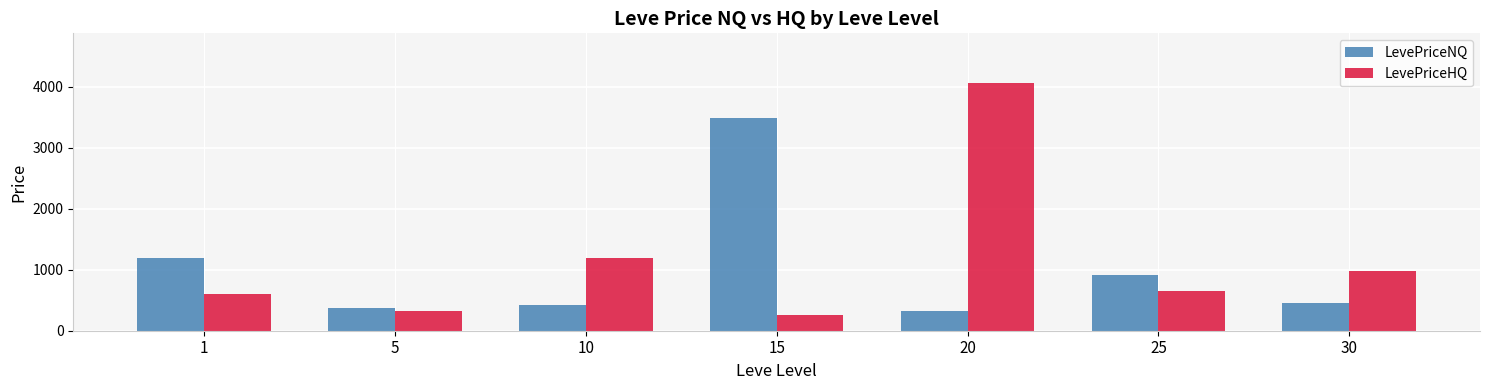

How many data points in LevePriceNQ are above 451?

4